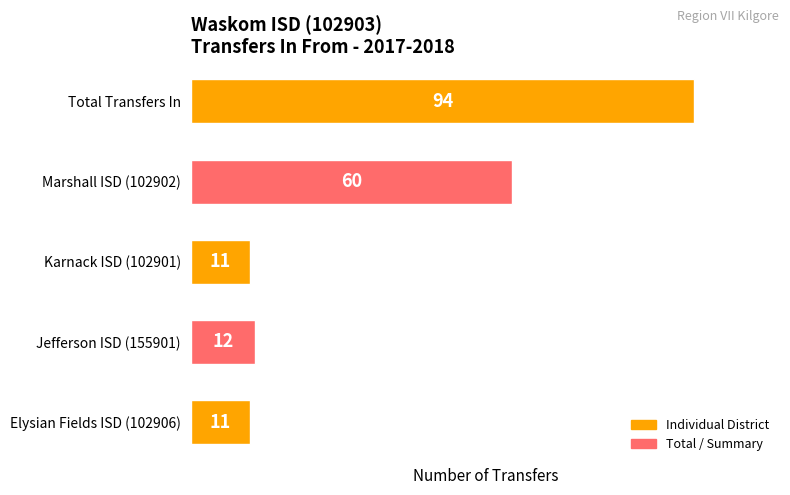

The value at Karnack ISD (102901) is 11. True or false?

True